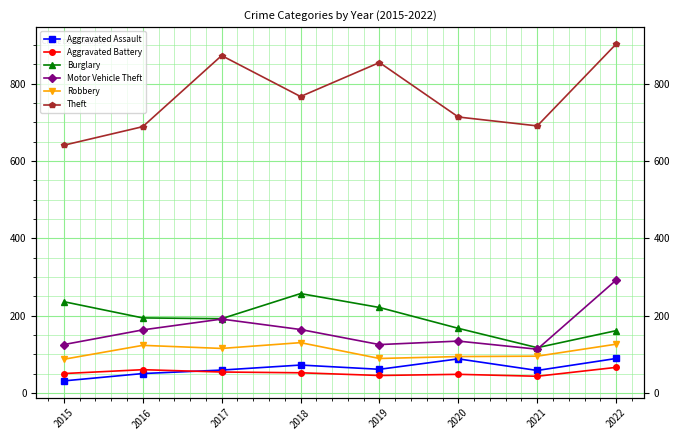

What is the sum of all Theft values?

6133